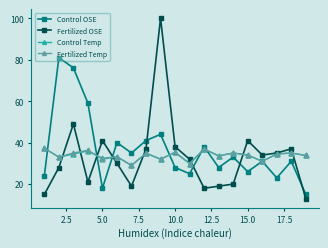

Which series has the widest spread of values?

Fertilized OSE